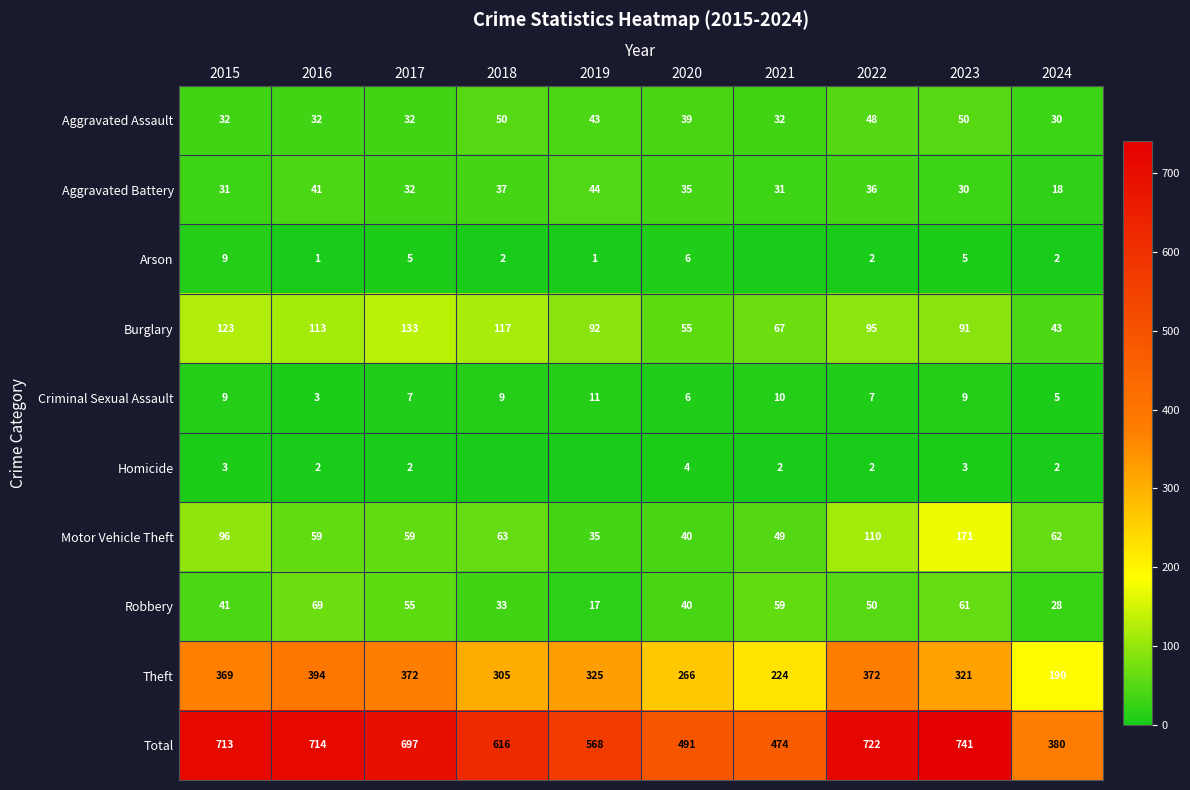

At 2016, list the series in order from smallest to largest.

Arson, Homicide, Criminal Sexual Assault, Aggravated Assault, Aggravated Battery, Motor Vehicle Theft, Robbery, Burglary, Theft, Total